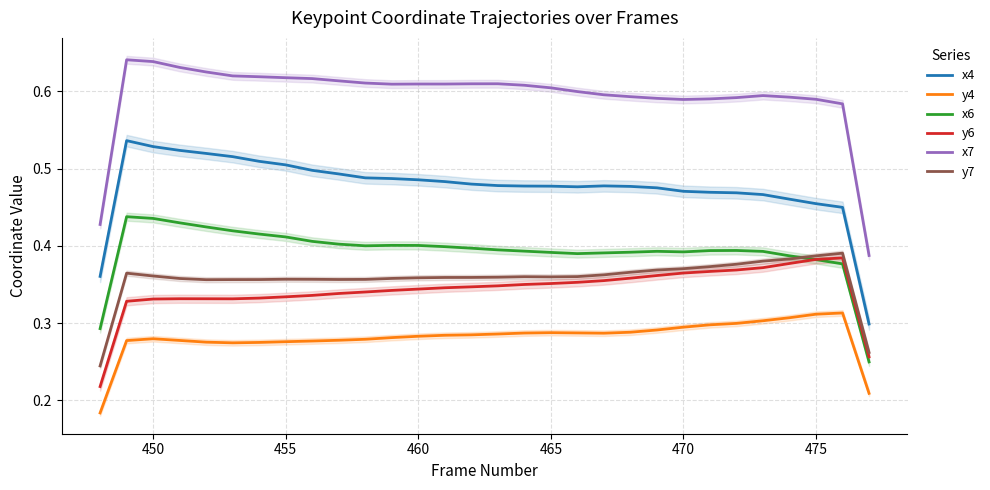

Is the value of x7 at 470 greater than the value of y6 at 450?

Yes